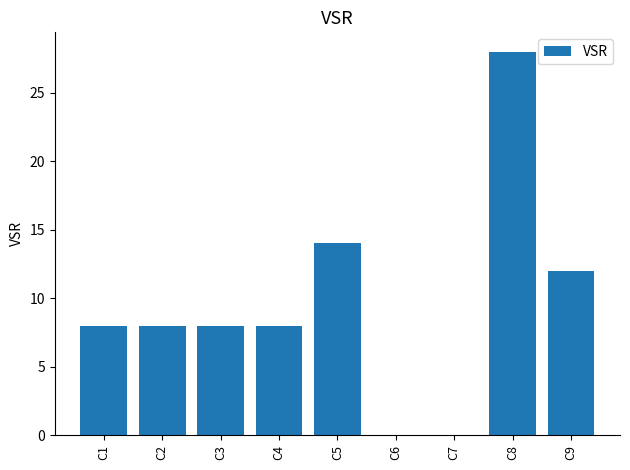

Approximately how many times larger is the value at C1 compared to C4?

1.0